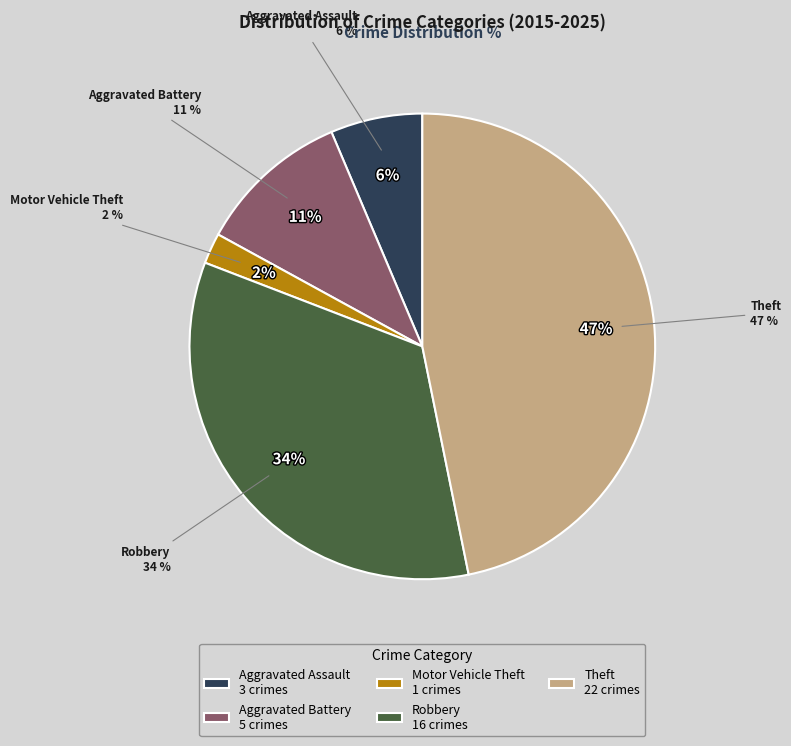

Is it true that Theft is 47% of the pie?

True